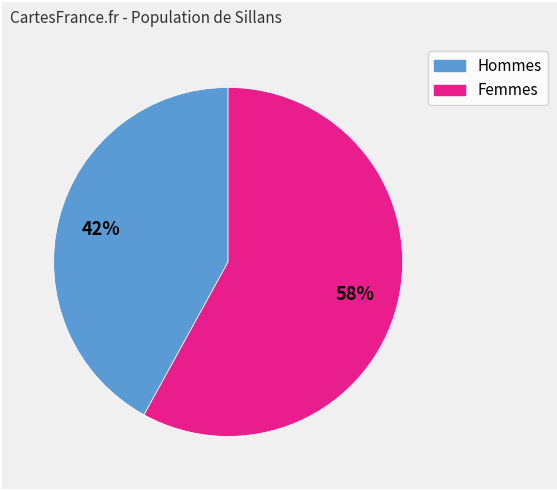

Is there any slice that represents more than half of the pie?

Yes